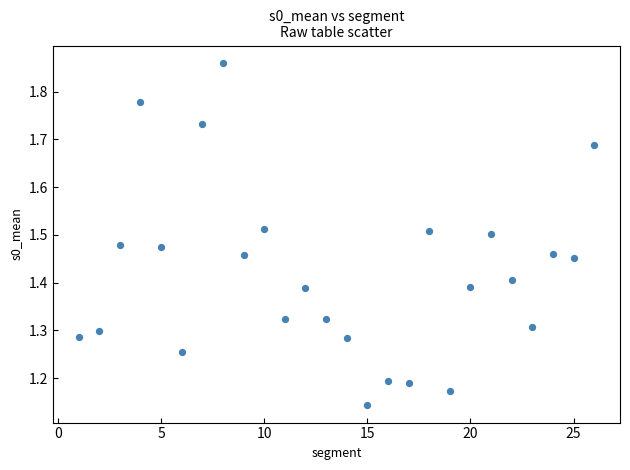

What is the range of Y values (max minus min)?

0.7